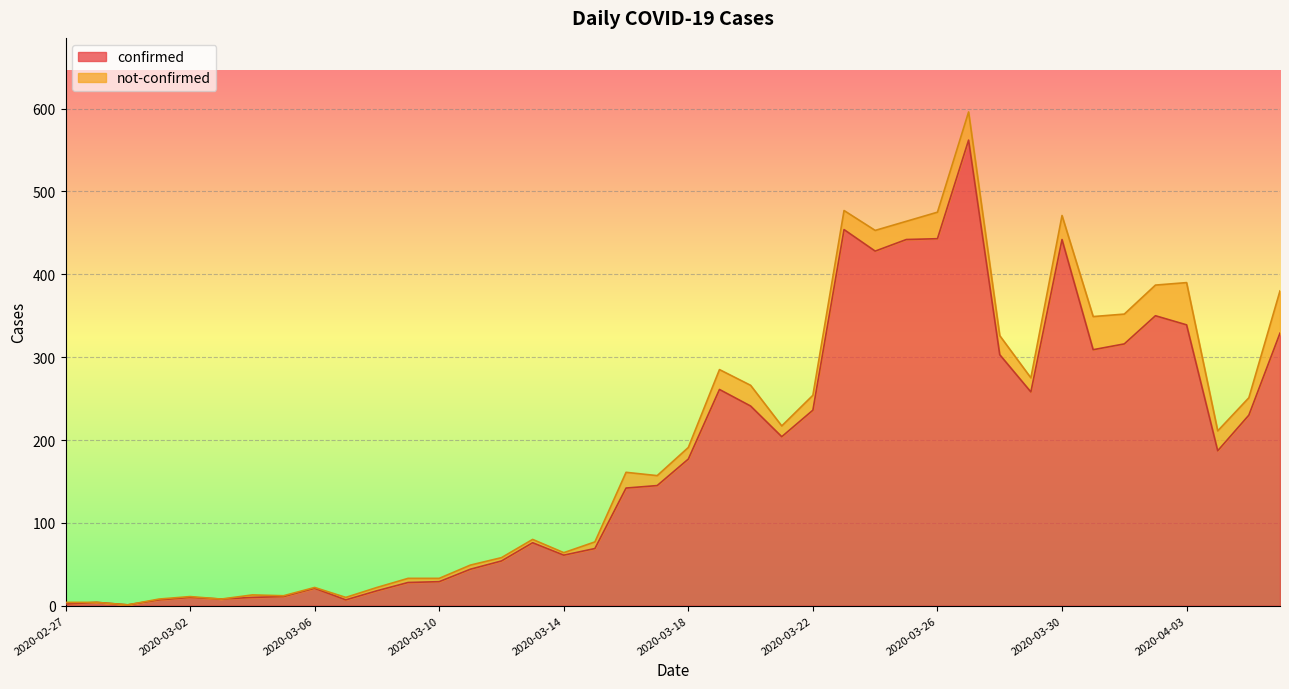

At which category does the data reach its first local peak?

2020-02-28